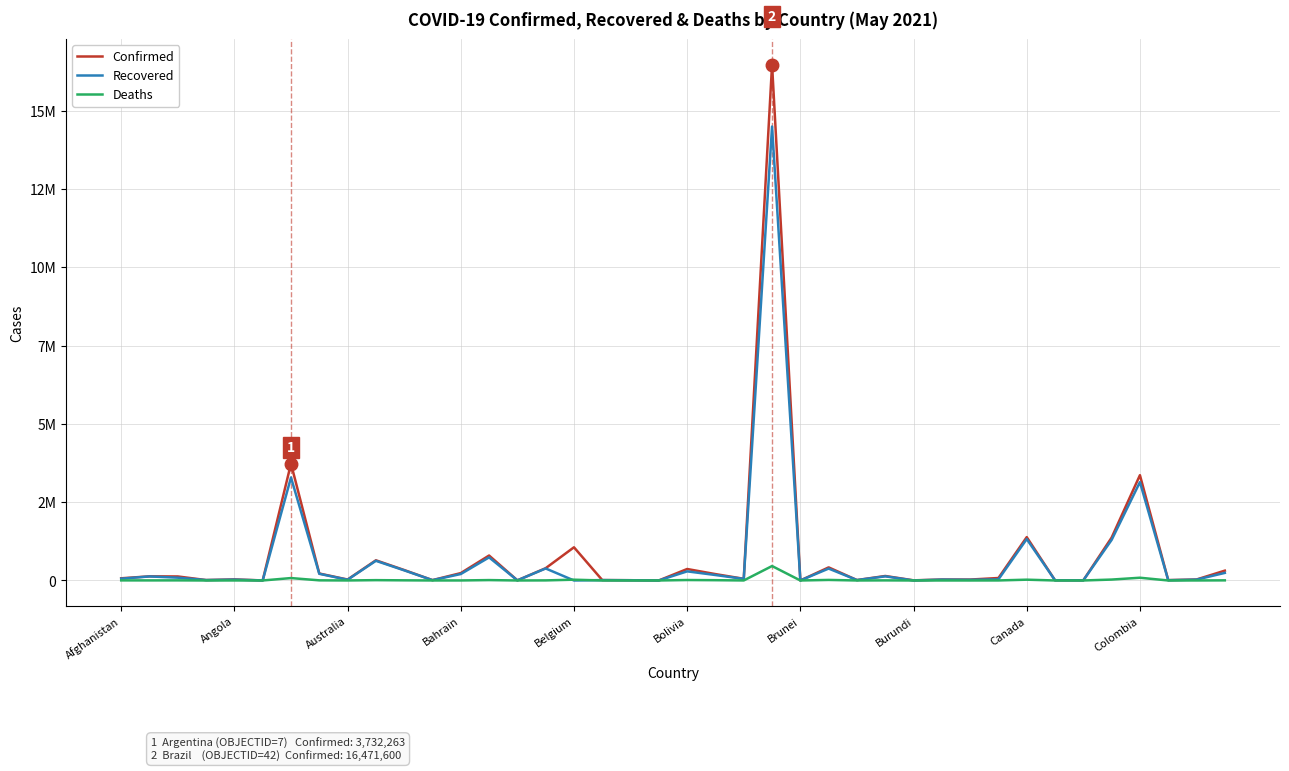

Does the chart have visible grid lines?

Yes